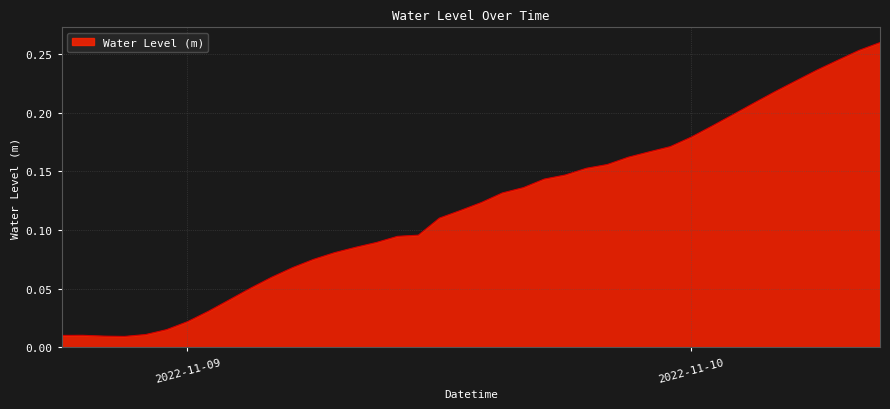

Which category has the highest value across all series?

2022-11-10 09:00:00